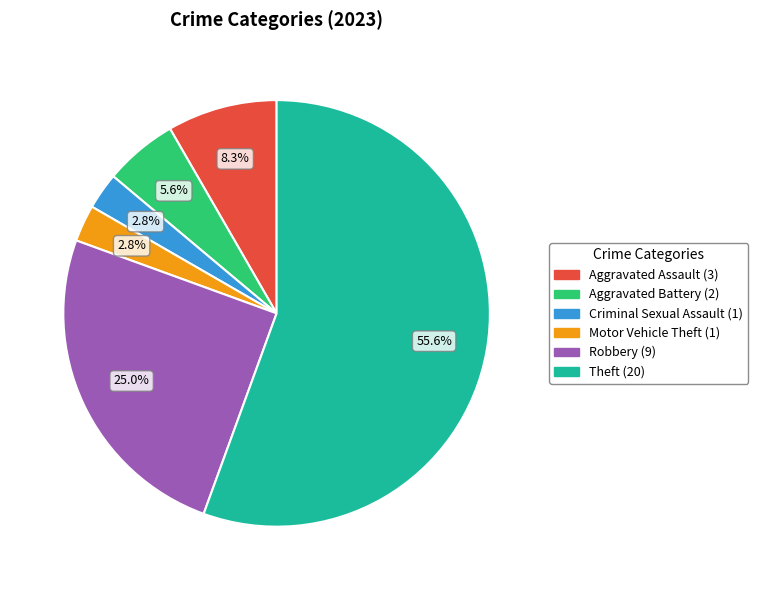

Combined, do Criminal Sexual Assault and Motor Vehicle Theft account for over 50%?

No